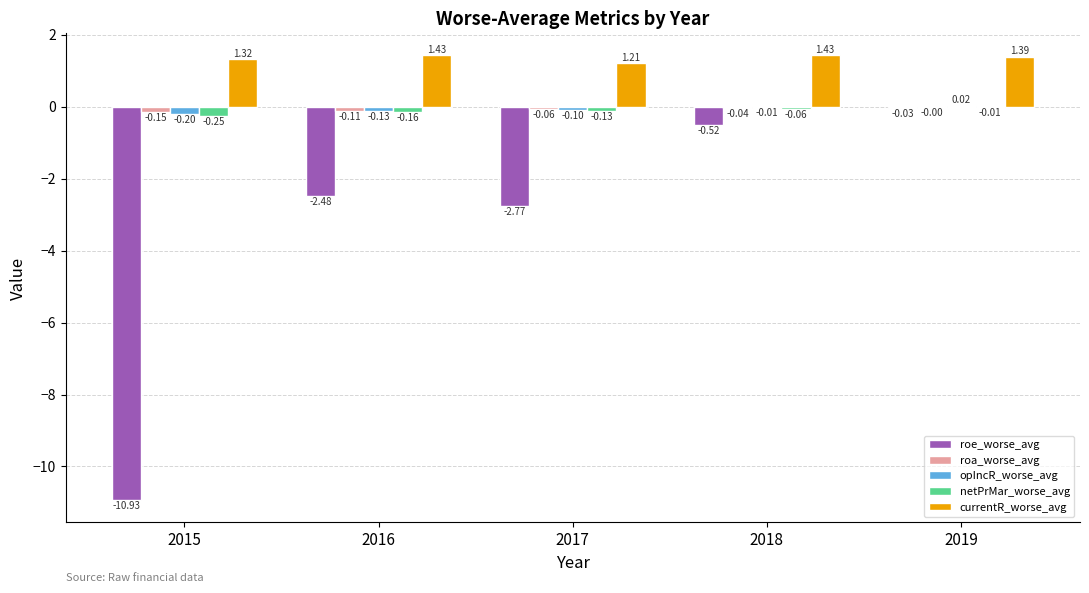

What value does the netPrMar_worse_avg series have at 2018?

-0.1